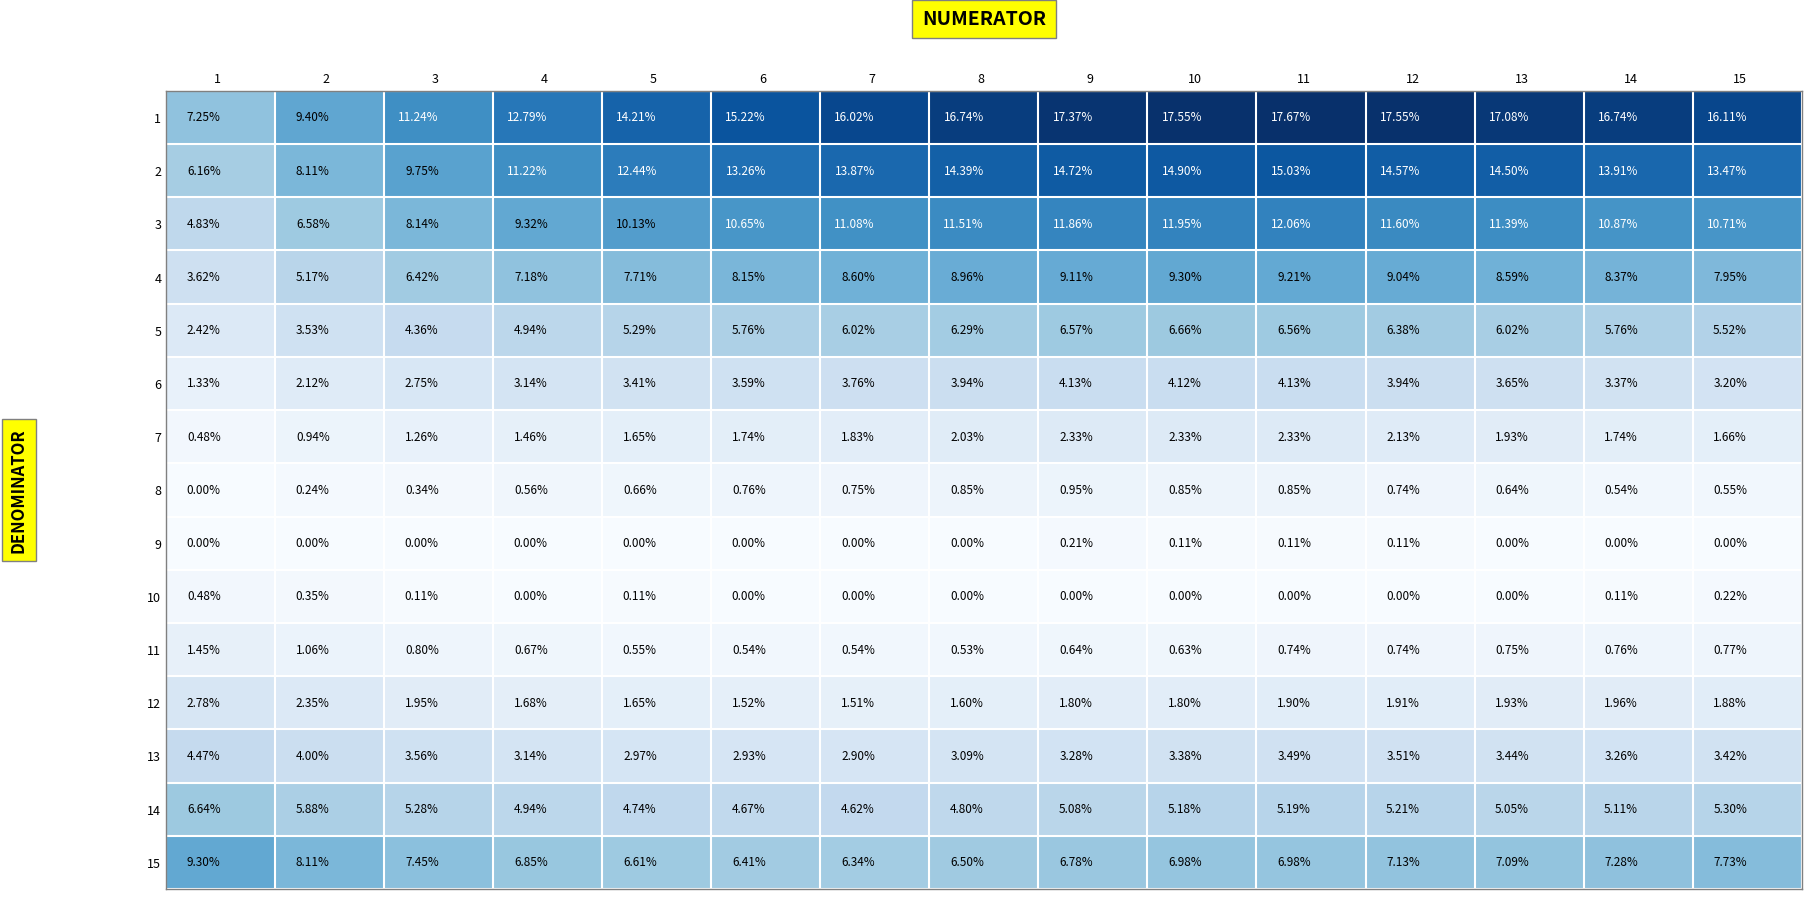

Is the value of 10 at 1 greater than the value of 9 at 15?

Yes